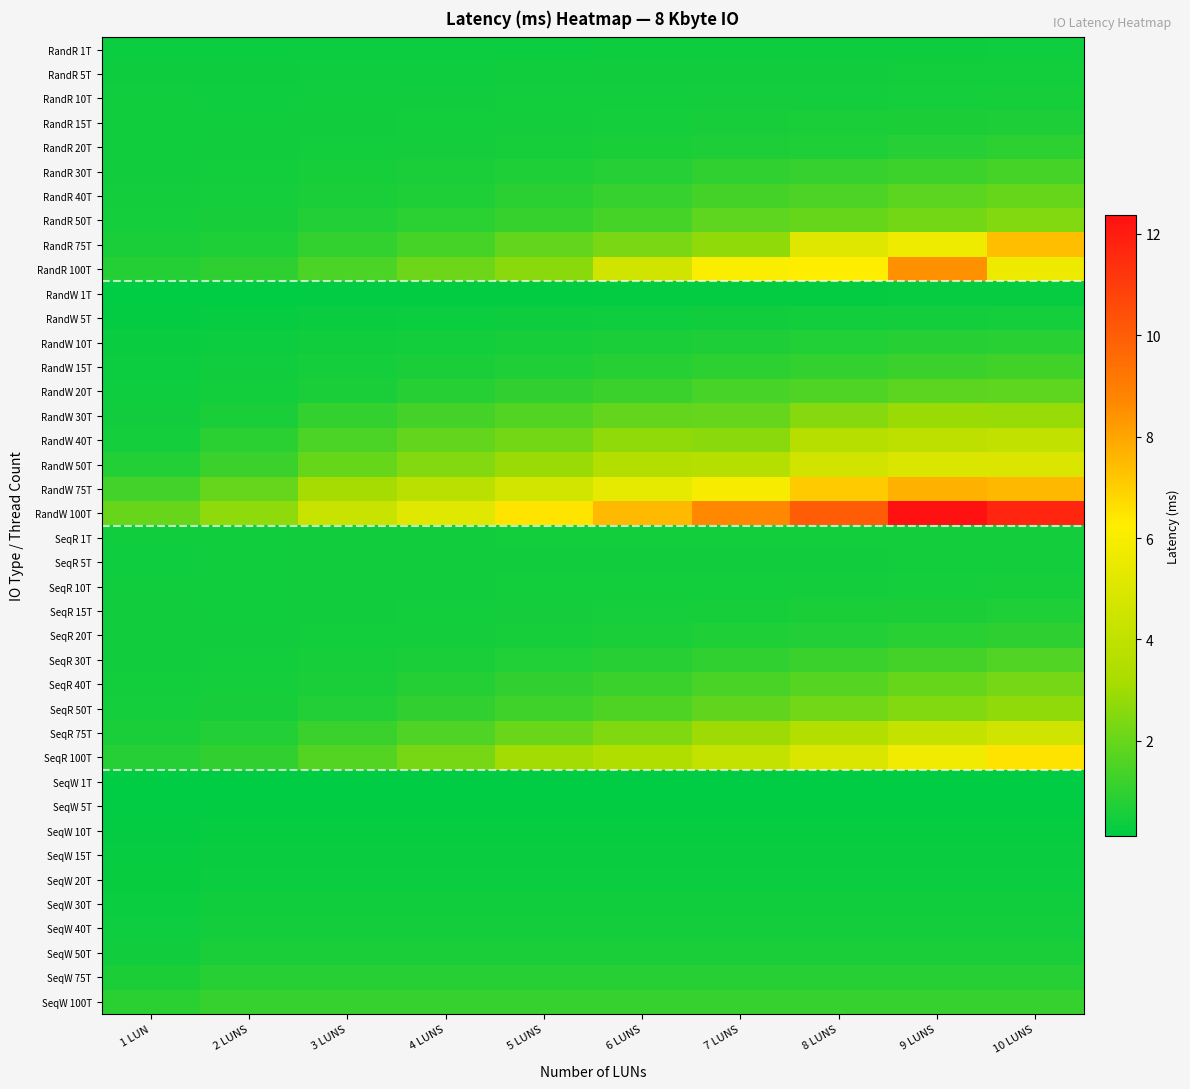

Reading left to right, transcribe all the data shown in this chart.

RandR 1T: 1 LUN=0.3	2 LUNS=0.3	3 LUNS=0.3	4 LUNS=0.4	5 LUNS=0.4	6 LUNS=0.4	7 LUNS=0.4	8 LUNS=0.4	9 LUNS=0.4	10 LUNS=0.4
RandR 5T: 1 LUN=0.4	2 LUNS=0.4	3 LUNS=0.4	4 LUNS=0.4	5 LUNS=0.4	6 LUNS=0.4	7 LUNS=0.5	8 LUNS=0.5	9 LUNS=0.5	10 LUNS=0.5
RandR 10T: 1 LUN=0.4	2 LUNS=0.4	3 LUNS=0.4	4 LUNS=0.4	5 LUNS=0.5	6 LUNS=0.5	7 LUNS=0.5	8 LUNS=0.5	9 LUNS=0.5	10 LUNS=0.5
RandR 15T: 1 LUN=0.4	2 LUNS=0.4	3 LUNS=0.5	4 LUNS=0.5	5 LUNS=0.5	6 LUNS=0.5	7 LUNS=0.6	8 LUNS=0.6	9 LUNS=0.6	10 LUNS=0.7
RandR 20T: 1 LUN=0.4	2 LUNS=0.4	3 LUNS=0.5	4 LUNS=0.5	5 LUNS=0.5	6 LUNS=0.6	7 LUNS=0.7	8 LUNS=0.7	9 LUNS=0.8	10 LUNS=1.0
RandR 30T: 1 LUN=0.5	2 LUNS=0.5	3 LUNS=0.5	4 LUNS=0.6	5 LUNS=0.7	6 LUNS=0.8	7 LUNS=1.0	8 LUNS=1.1	9 LUNS=1.2	10 LUNS=1.4
RandR 40T: 1 LUN=0.5	2 LUNS=0.5	3 LUNS=0.6	4 LUNS=0.7	5 LUNS=0.9	6 LUNS=1.1	7 LUNS=1.4	8 LUNS=1.5	9 LUNS=1.8	10 LUNS=2.0
RandR 50T: 1 LUN=0.5	2 LUNS=0.6	3 LUNS=0.8	4 LUNS=0.9	5 LUNS=1.1	6 LUNS=1.4	7 LUNS=1.8	8 LUNS=2.0	9 LUNS=2.2	10 LUNS=2.5
RandR 75T: 1 LUN=0.6	2 LUNS=0.7	3 LUNS=1.0	4 LUNS=1.4	5 LUNS=1.9	6 LUNS=2.3	7 LUNS=2.7	8 LUNS=5.1	9 LUNS=5.6	10 LUNS=7.3
RandR 100T: 1 LUN=0.8	2 LUNS=1.0	3 LUNS=1.5	4 LUNS=2.1	5 LUNS=2.6	6 LUNS=4.6	7 LUNS=6.1	8 LUNS=6.3	9 LUNS=8.4	10 LUNS=5.6
RandW 1T: 1 LUN=0.1	2 LUNS=0.1	3 LUNS=0.2	4 LUNS=0.2	5 LUNS=0.2	6 LUNS=0.2	7 LUNS=0.2	8 LUNS=0.2	9 LUNS=0.2	10 LUNS=0.2
RandW 5T: 1 LUN=0.2	2 LUNS=0.2	3 LUNS=0.3	4 LUNS=0.3	5 LUNS=0.4	6 LUNS=0.4	7 LUNS=0.4	8 LUNS=0.5	9 LUNS=0.5	10 LUNS=0.5
RandW 10T: 1 LUN=0.3	2 LUNS=0.3	3 LUNS=0.4	4 LUNS=0.5	5 LUNS=0.5	6 LUNS=0.6	7 LUNS=0.7	8 LUNS=0.7	9 LUNS=0.8	10 LUNS=0.9
RandW 15T: 1 LUN=0.4	2 LUNS=0.4	3 LUNS=0.5	4 LUNS=0.6	5 LUNS=0.7	6 LUNS=0.8	7 LUNS=1.0	8 LUNS=1.1	9 LUNS=1.2	10 LUNS=1.3
RandW 20T: 1 LUN=0.4	2 LUNS=0.5	3 LUNS=0.6	4 LUNS=0.8	5 LUNS=1.0	6 LUNS=1.2	7 LUNS=1.4	8 LUNS=1.6	9 LUNS=1.8	10 LUNS=1.8
RandW 30T: 1 LUN=0.5	2 LUNS=0.6	3 LUNS=1.0	4 LUNS=1.4	5 LUNS=1.6	6 LUNS=1.9	7 LUNS=2.0	8 LUNS=2.5	9 LUNS=2.9	10 LUNS=2.9
RandW 40T: 1 LUN=0.5	2 LUNS=0.9	3 LUNS=1.5	4 LUNS=1.9	5 LUNS=2.2	6 LUNS=2.8	7 LUNS=2.6	8 LUNS=3.6	9 LUNS=3.9	10 LUNS=4.0
RandW 50T: 1 LUN=0.8	2 LUNS=1.2	3 LUNS=2.0	4 LUNS=2.5	5 LUNS=2.9	6 LUNS=3.5	7 LUNS=3.6	8 LUNS=4.6	9 LUNS=4.9	10 LUNS=5.0
RandW 75T: 1 LUN=1.3	2 LUNS=1.9	3 LUNS=3.1	4 LUNS=3.7	5 LUNS=4.6	6 LUNS=5.4	7 LUNS=6.0	8 LUNS=7.1	9 LUNS=7.7	10 LUNS=7.5
RandW 100T: 1 LUN=2.0	2 LUNS=2.7	3 LUNS=4.3	4 LUNS=5.1	5 LUNS=6.5	6 LUNS=7.5	7 LUNS=8.7	8 LUNS=10.0	9 LUNS=12.4	10 LUNS=11.7
SeqR 1T: 1 LUN=0.4	2 LUNS=0.4	3 LUNS=0.5	4 LUNS=0.5	5 LUNS=0.5	6 LUNS=0.5	7 LUNS=0.5	8 LUNS=0.5	9 LUNS=0.5	10 LUNS=0.5
SeqR 5T: 1 LUN=0.4	2 LUNS=0.4	3 LUNS=0.4	4 LUNS=0.4	5 LUNS=0.5	6 LUNS=0.5	7 LUNS=0.5	8 LUNS=0.5	9 LUNS=0.5	10 LUNS=0.5
SeqR 10T: 1 LUN=0.4	2 LUNS=0.4	3 LUNS=0.4	4 LUNS=0.5	5 LUNS=0.5	6 LUNS=0.5	7 LUNS=0.5	8 LUNS=0.5	9 LUNS=0.5	10 LUNS=0.5
SeqR 15T: 1 LUN=0.4	2 LUNS=0.4	3 LUNS=0.5	4 LUNS=0.5	5 LUNS=0.5	6 LUNS=0.5	7 LUNS=0.6	8 LUNS=0.6	9 LUNS=0.6	10 LUNS=0.7
SeqR 20T: 1 LUN=0.4	2 LUNS=0.4	3 LUNS=0.5	4 LUNS=0.5	5 LUNS=0.5	6 LUNS=0.6	7 LUNS=0.7	8 LUNS=0.8	9 LUNS=0.9	10 LUNS=1.0
SeqR 30T: 1 LUN=0.5	2 LUNS=0.5	3 LUNS=0.5	4 LUNS=0.6	5 LUNS=0.7	6 LUNS=0.9	7 LUNS=1.0	8 LUNS=1.2	9 LUNS=1.4	10 LUNS=1.6
SeqR 40T: 1 LUN=0.5	2 LUNS=0.5	3 LUNS=0.6	4 LUNS=0.8	5 LUNS=1.0	6 LUNS=1.2	7 LUNS=1.5	8 LUNS=1.7	9 LUNS=2.0	10 LUNS=2.2
SeqR 50T: 1 LUN=0.5	2 LUNS=0.6	3 LUNS=0.8	4 LUNS=1.0	5 LUNS=1.3	6 LUNS=1.5	7 LUNS=1.9	8 LUNS=2.2	9 LUNS=2.5	10 LUNS=2.7
SeqR 75T: 1 LUN=0.6	2 LUNS=0.8	3 LUNS=1.2	4 LUNS=1.6	5 LUNS=2.1	6 LUNS=2.4	7 LUNS=3.0	8 LUNS=3.5	9 LUNS=4.1	10 LUNS=4.5
SeqR 100T: 1 LUN=0.8	2 LUNS=1.0	3 LUNS=1.6	4 LUNS=2.3	5 LUNS=3.1	6 LUNS=3.4	7 LUNS=4.1	8 LUNS=5.0	9 LUNS=5.7	10 LUNS=6.5
SeqW 1T: 1 LUN=0.1	2 LUNS=0.1	3 LUNS=0.1	4 LUNS=0.1	5 LUNS=0.1	6 LUNS=0.1	7 LUNS=0.1	8 LUNS=0.1	9 LUNS=0.1	10 LUNS=0.1
SeqW 5T: 1 LUN=0.2	2 LUNS=0.2	3 LUNS=0.2	4 LUNS=0.2	5 LUNS=0.2	6 LUNS=0.2	7 LUNS=0.2	8 LUNS=0.2	9 LUNS=0.2	10 LUNS=0.2
SeqW 10T: 1 LUN=0.2	2 LUNS=0.2	3 LUNS=0.2	4 LUNS=0.2	5 LUNS=0.2	6 LUNS=0.2	7 LUNS=0.2	8 LUNS=0.2	9 LUNS=0.2	10 LUNS=0.2
SeqW 15T: 1 LUN=0.2	2 LUNS=0.3	3 LUNS=0.3	4 LUNS=0.3	5 LUNS=0.3	6 LUNS=0.3	7 LUNS=0.3	8 LUNS=0.3	9 LUNS=0.3	10 LUNS=0.3
SeqW 20T: 1 LUN=0.3	2 LUNS=0.3	3 LUNS=0.3	4 LUNS=0.3	5 LUNS=0.3	6 LUNS=0.3	7 LUNS=0.3	8 LUNS=0.3	9 LUNS=0.3	10 LUNS=0.3
SeqW 30T: 1 LUN=0.3	2 LUNS=0.4	3 LUNS=0.4	4 LUNS=0.4	5 LUNS=0.4	6 LUNS=0.4	7 LUNS=0.4	8 LUNS=0.4	9 LUNS=0.4	10 LUNS=0.4
SeqW 40T: 1 LUN=0.4	2 LUNS=0.5	3 LUNS=0.5	4 LUNS=0.5	5 LUNS=0.5	6 LUNS=0.5	7 LUNS=0.5	8 LUNS=0.5	9 LUNS=0.5	10 LUNS=0.5
SeqW 50T: 1 LUN=0.5	2 LUNS=0.6	3 LUNS=0.6	4 LUNS=0.6	5 LUNS=0.6	6 LUNS=0.6	7 LUNS=0.6	8 LUNS=0.6	9 LUNS=0.6	10 LUNS=0.6
SeqW 75T: 1 LUN=0.6	2 LUNS=0.8	3 LUNS=0.8	4 LUNS=0.8	5 LUNS=0.8	6 LUNS=0.8	7 LUNS=0.8	8 LUNS=0.8	9 LUNS=0.8	10 LUNS=0.8
SeqW 100T: 1 LUN=0.9	2 LUNS=1.1	3 LUNS=1.1	4 LUNS=1.1	5 LUNS=1.1	6 LUNS=1.1	7 LUNS=1.1	8 LUNS=1.1	9 LUNS=1.1	10 LUNS=1.1